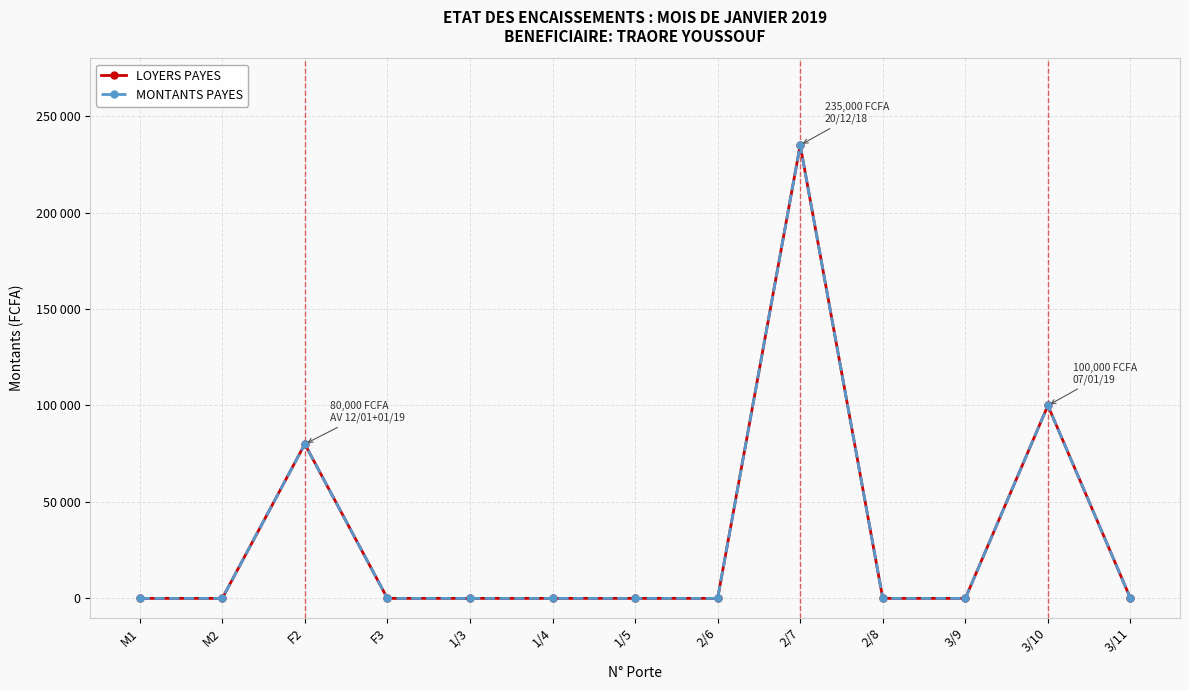

What is the difference between the maximum and minimum values in the MONTANTS PAYES series?

235000